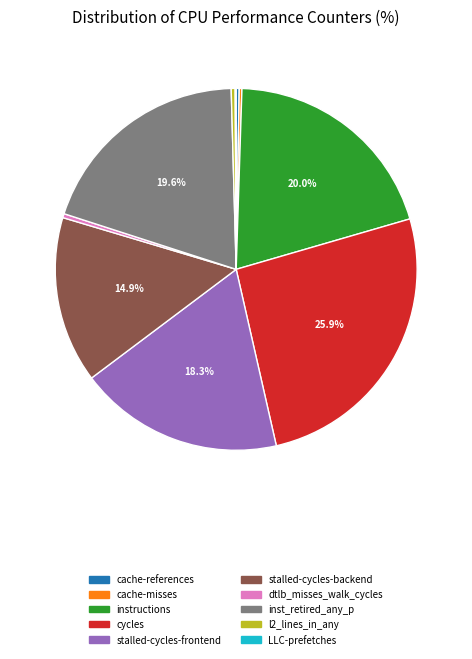

Is there a majority slice in this chart?

No